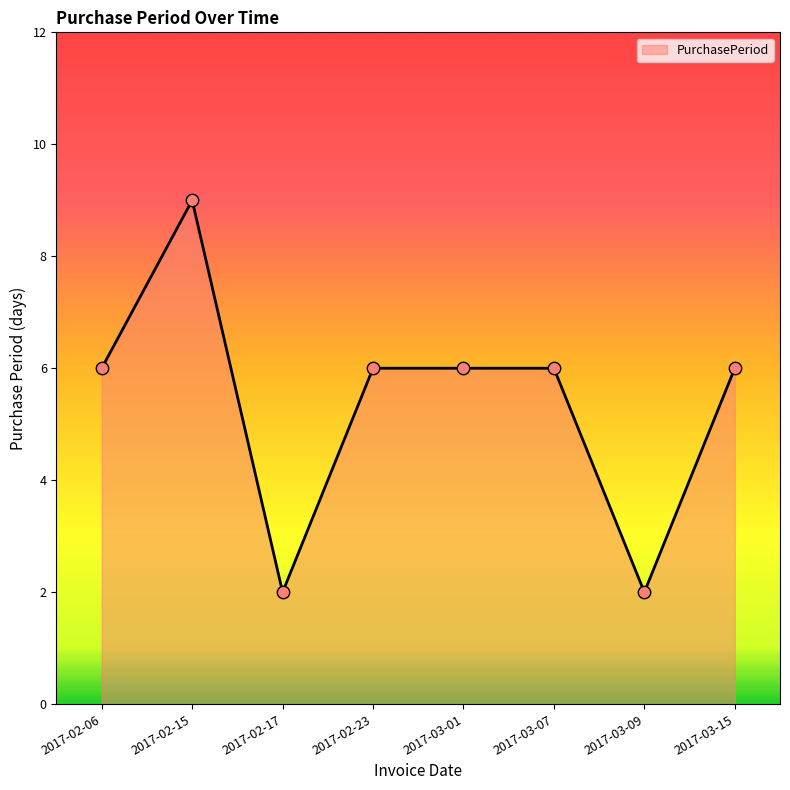

Between 2017-02-06 and 2017-03-09, which is larger?

2017-02-06